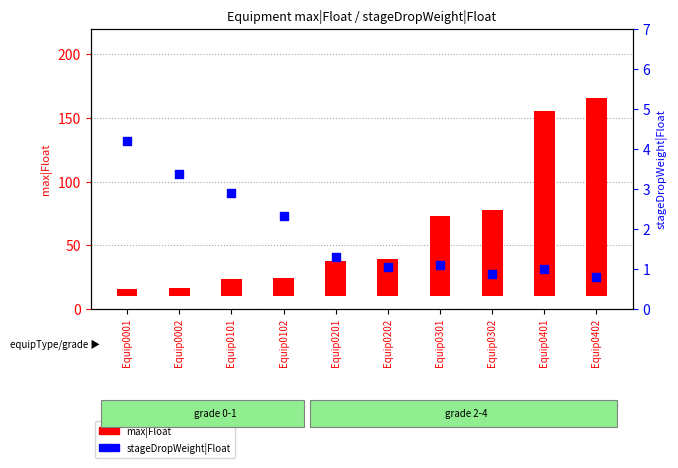

At which category is the sum across all series the highest?

Equip0402